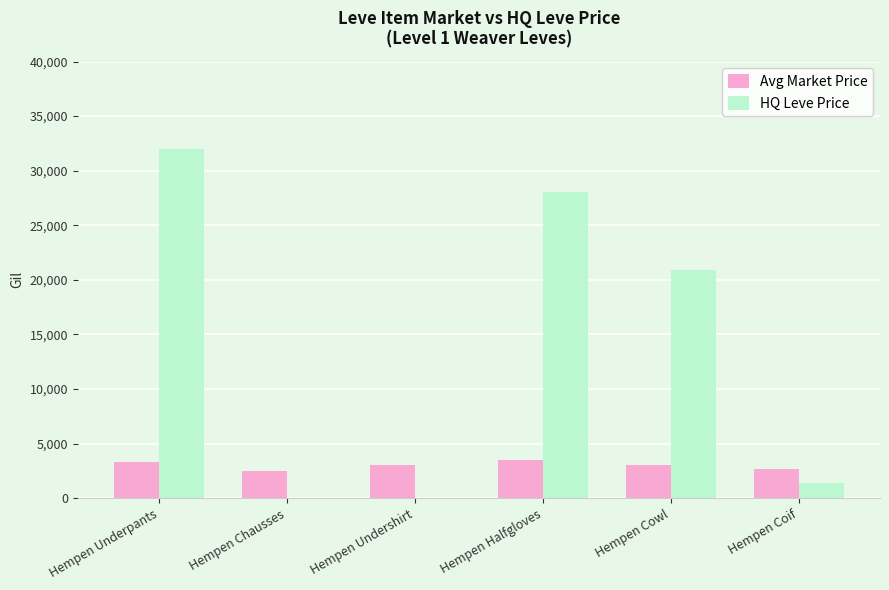

Count the number of data series in this chart.

2